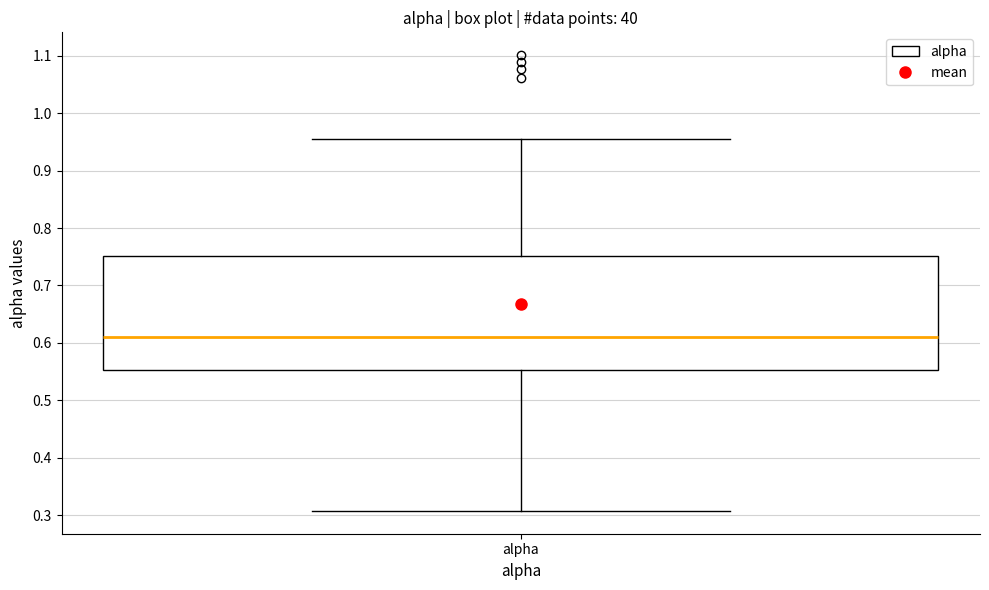

Read this box plot against the y-axis: the position of the median line, the range covered by the box, and the ends of both whiskers. The values are not printed on the chart, so give them approximately, as read against the axis.

median 0.61, box 0.55 to 0.75, whiskers 0.31 to 0.95